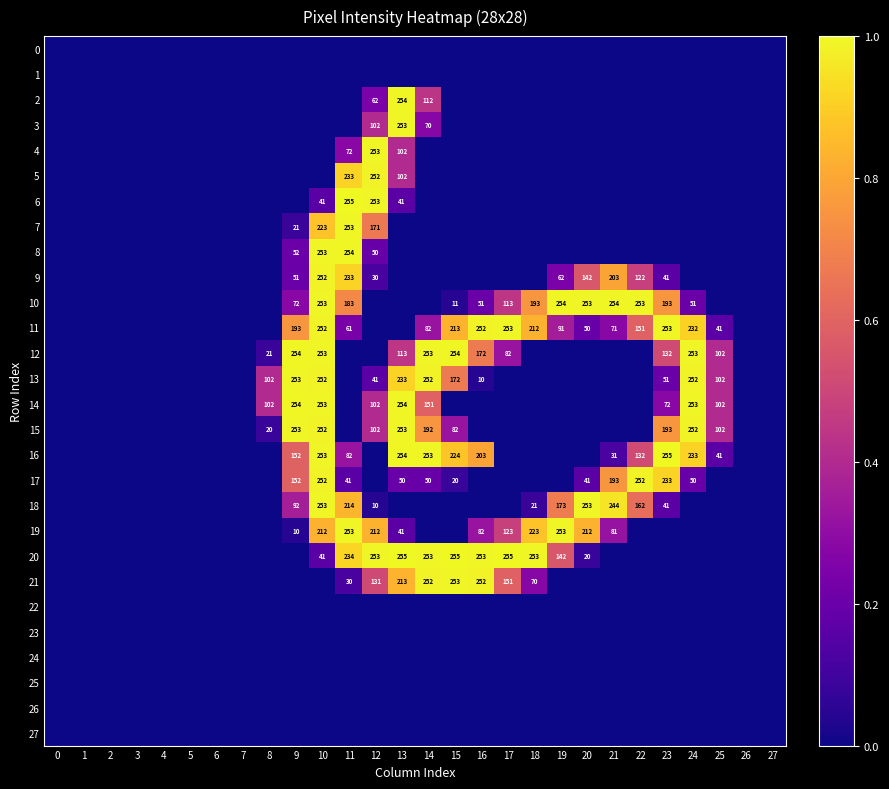

At which category does the chart reach its peak across all series?

11